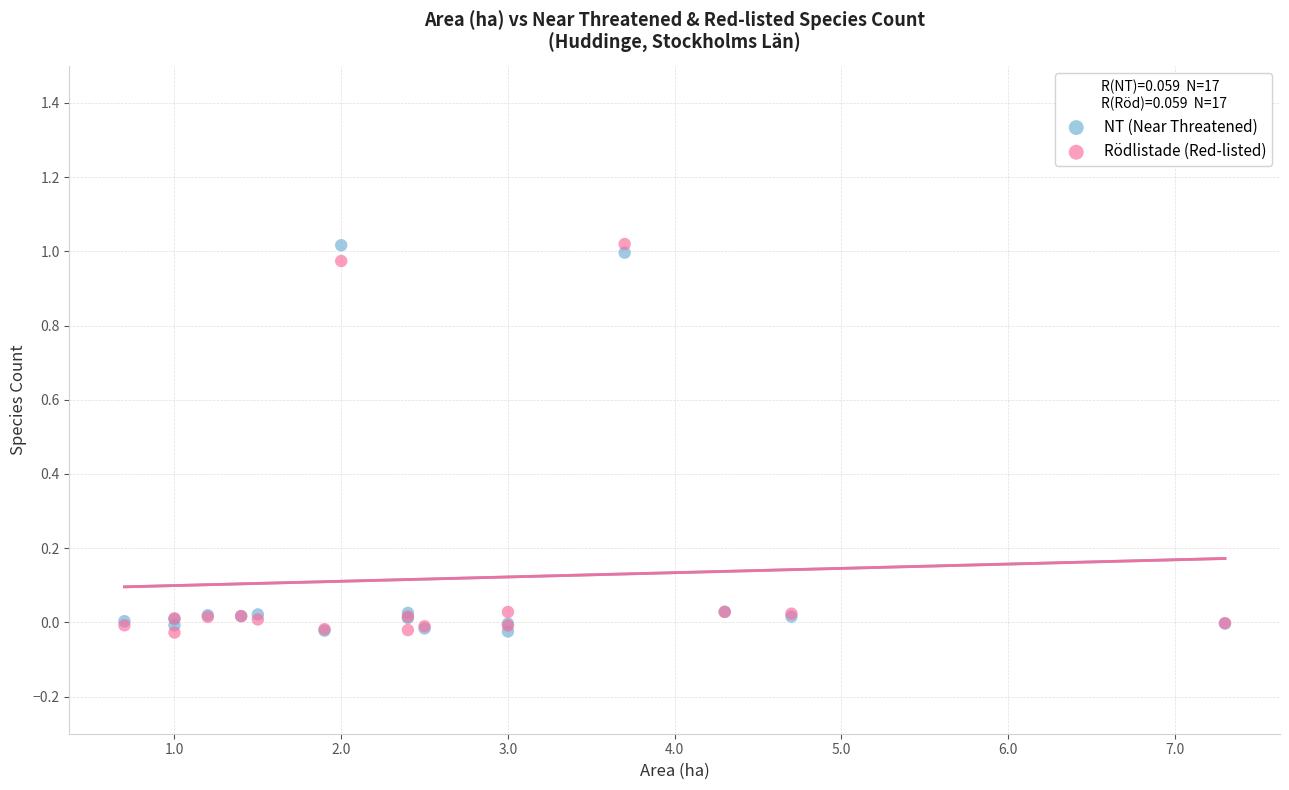

What are all the series names shown in the legend?

NT (Near Threatened), Rödlistade (Red-listed)